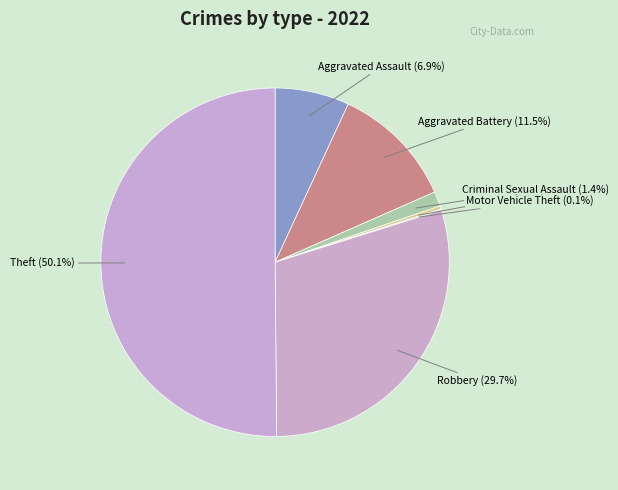

Which slice is the largest?

Theft